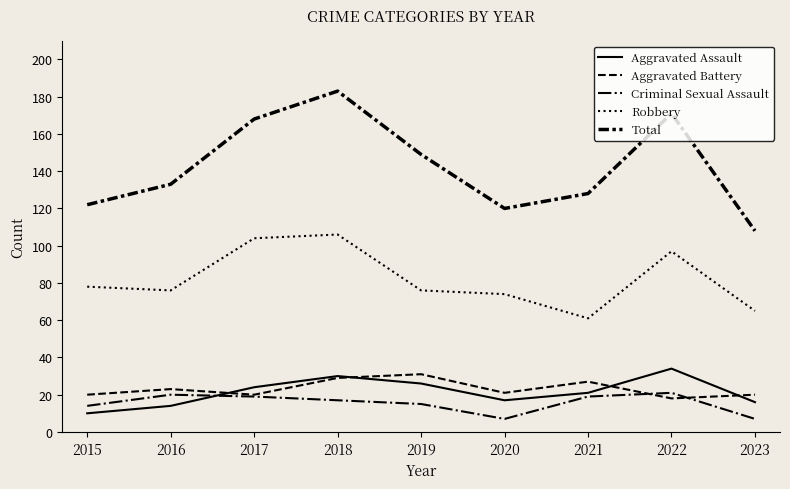

Where is the first local maximum for Robbery?

2018